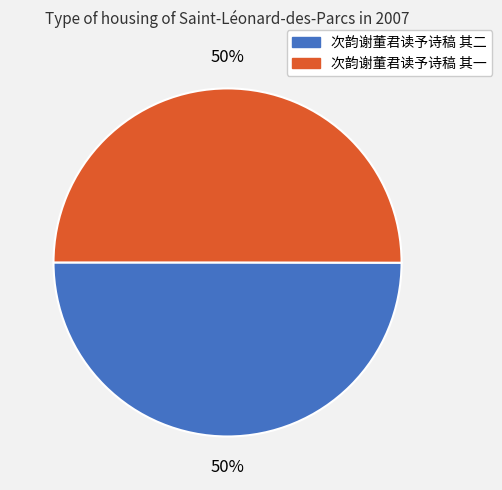

What percentage is the 次韵谢董君读予诗稿 其一 slice, to the nearest percent?

50%